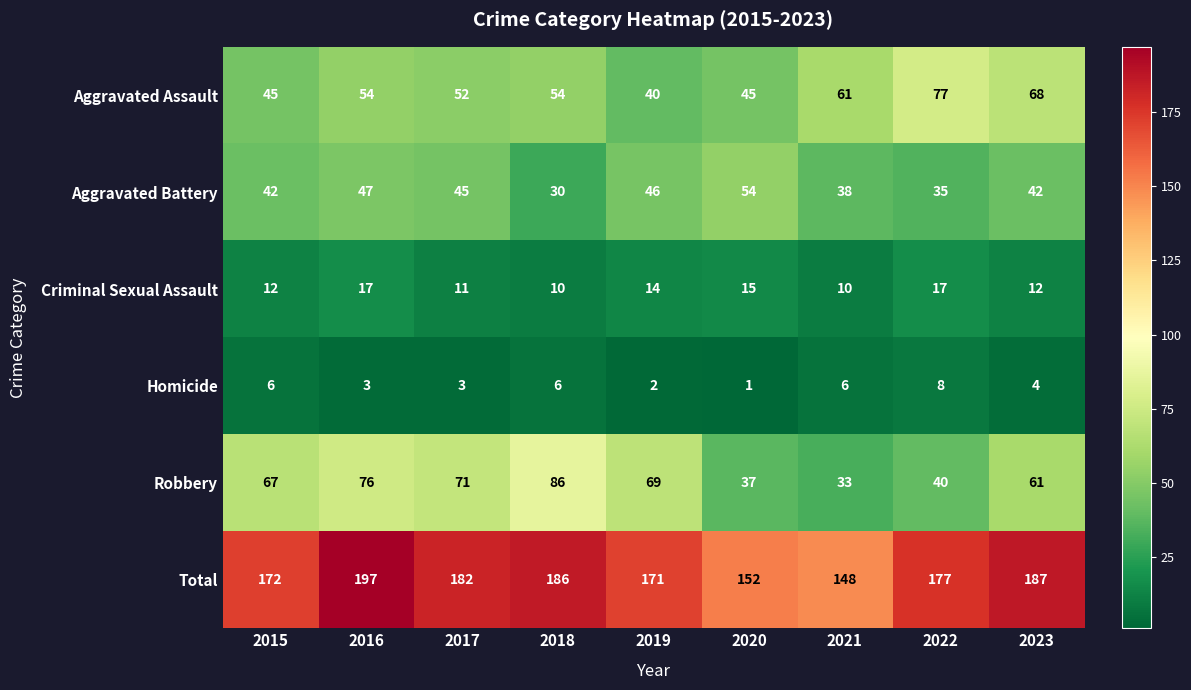

What is the greatest value displayed?

197